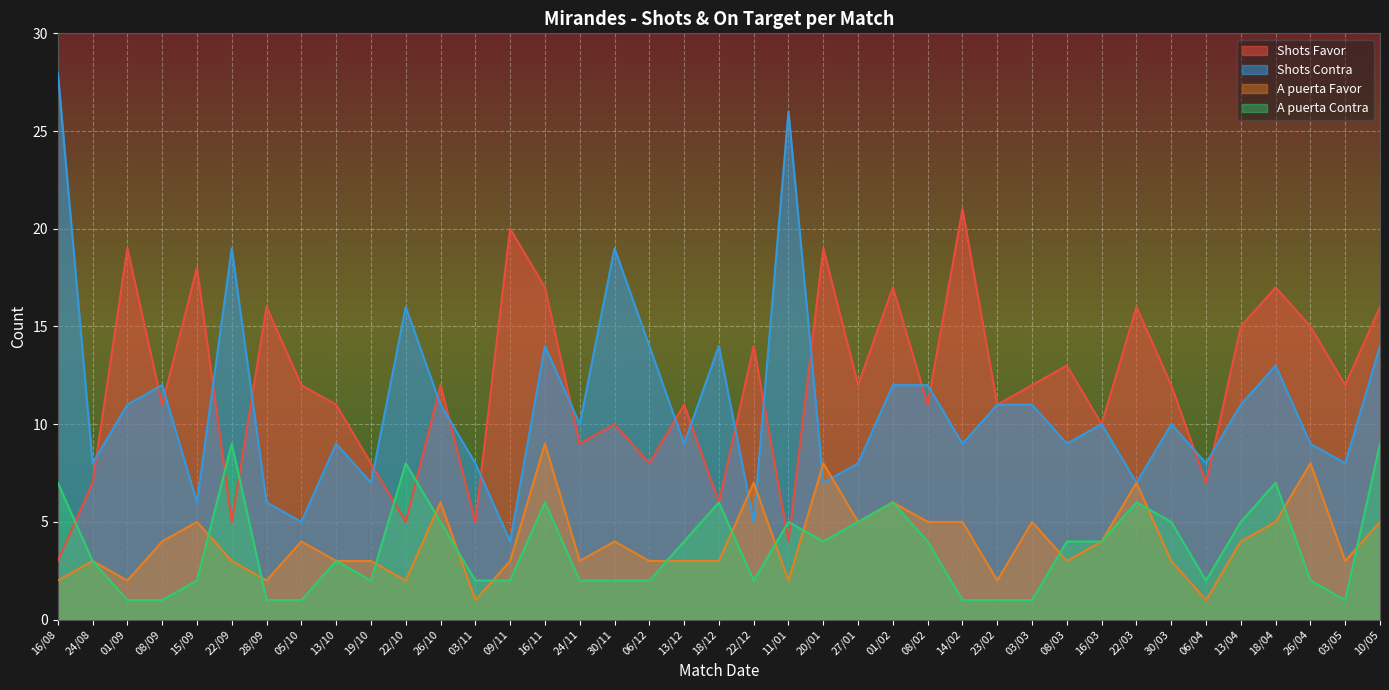

Where is the first local minimum for A puerta Contra?

19/10